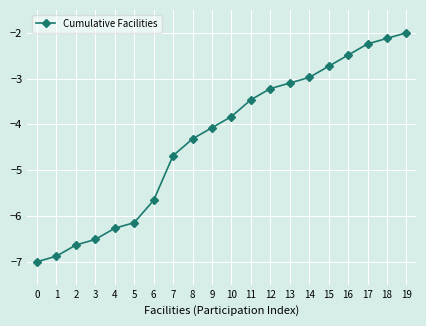

The chart shows a value of -9.0 at 3. True or false?

False